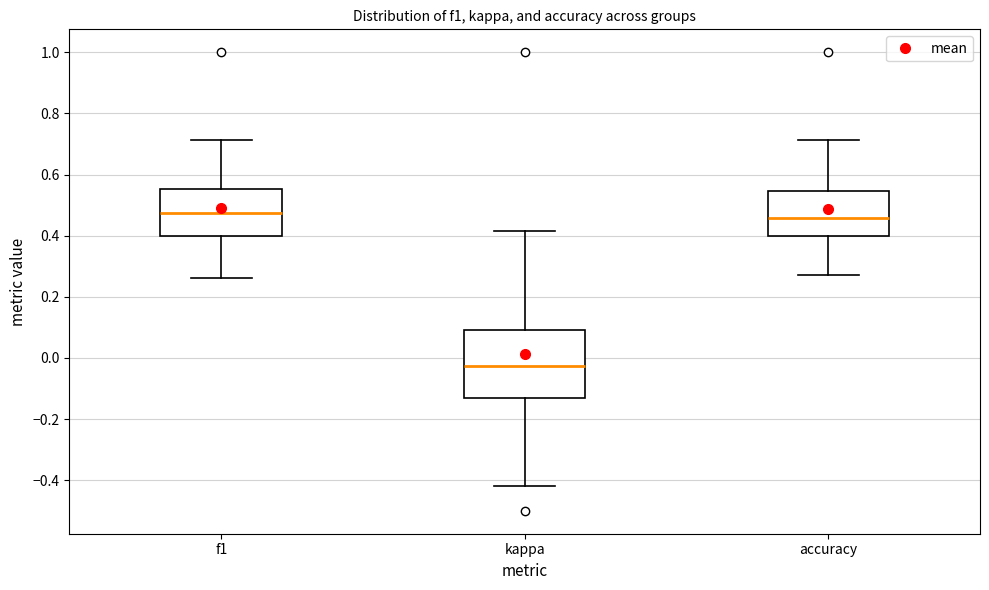

Comparing the boxes themselves (not the whiskers), which one is the tallest?

kappa